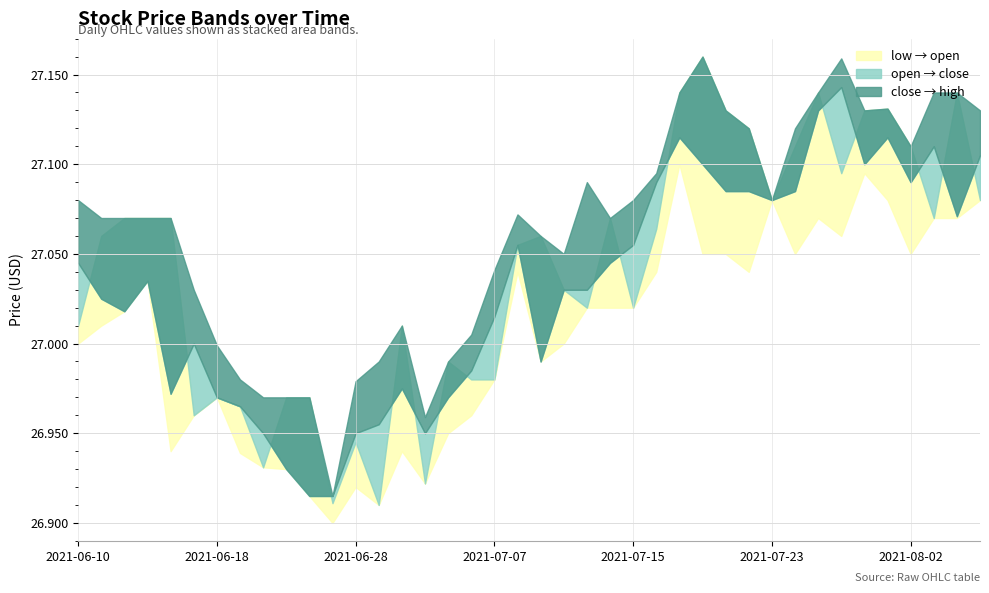

What is the label of the 40th point from the left?

2021-08-05